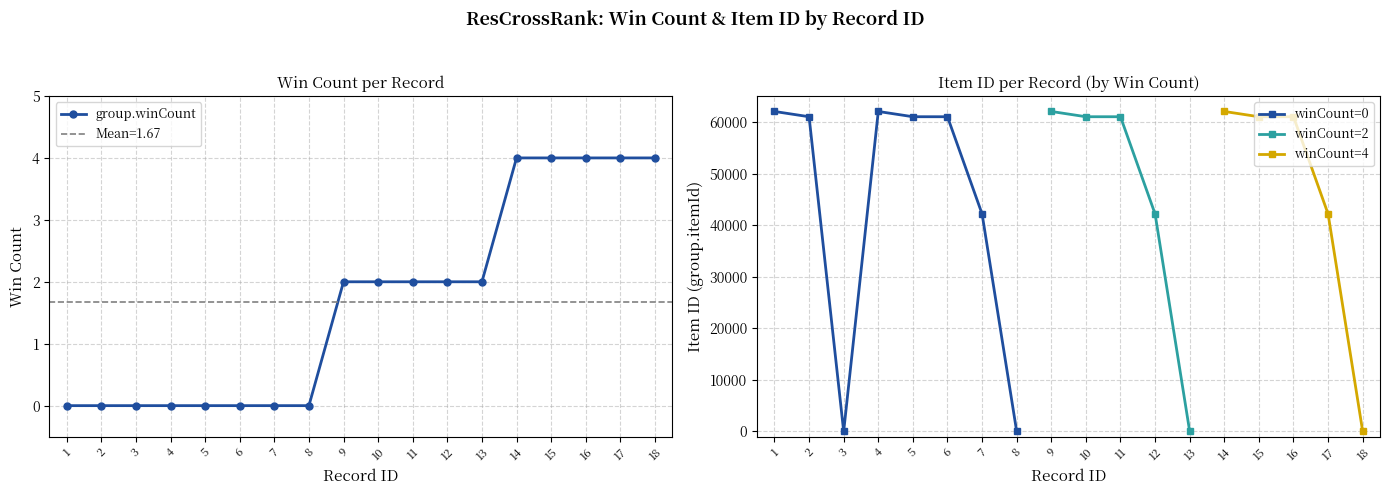

Reading left to right, transcribe all the data shown in this chart.

1=0	2=0	3=0	4=0	5=0	6=0	7=0	8=0	9=2	10=2	11=2	12=2	13=2	14=4	15=4	16=4	17=4	18=4